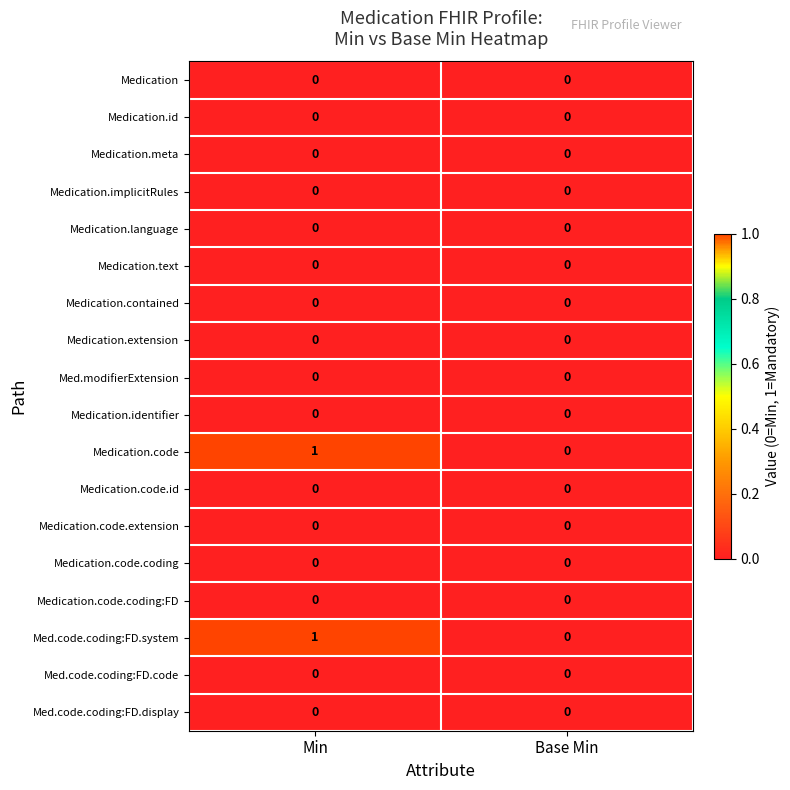

The Med.code.coding:FD.code series shows 0 at Min. True or false?

True